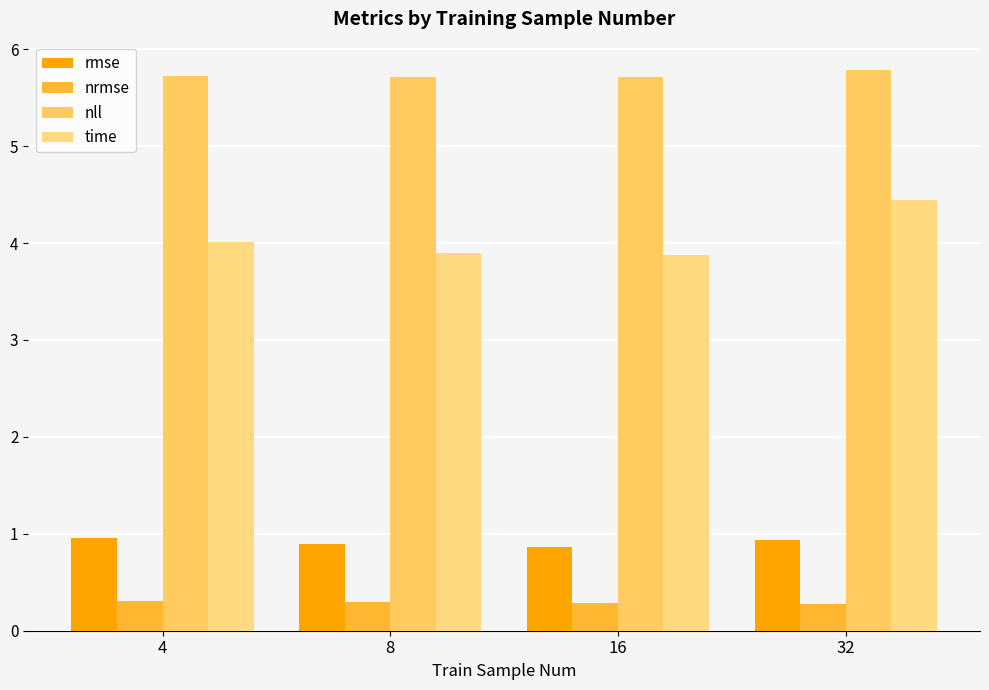

What is the average value of the time series?

4.1